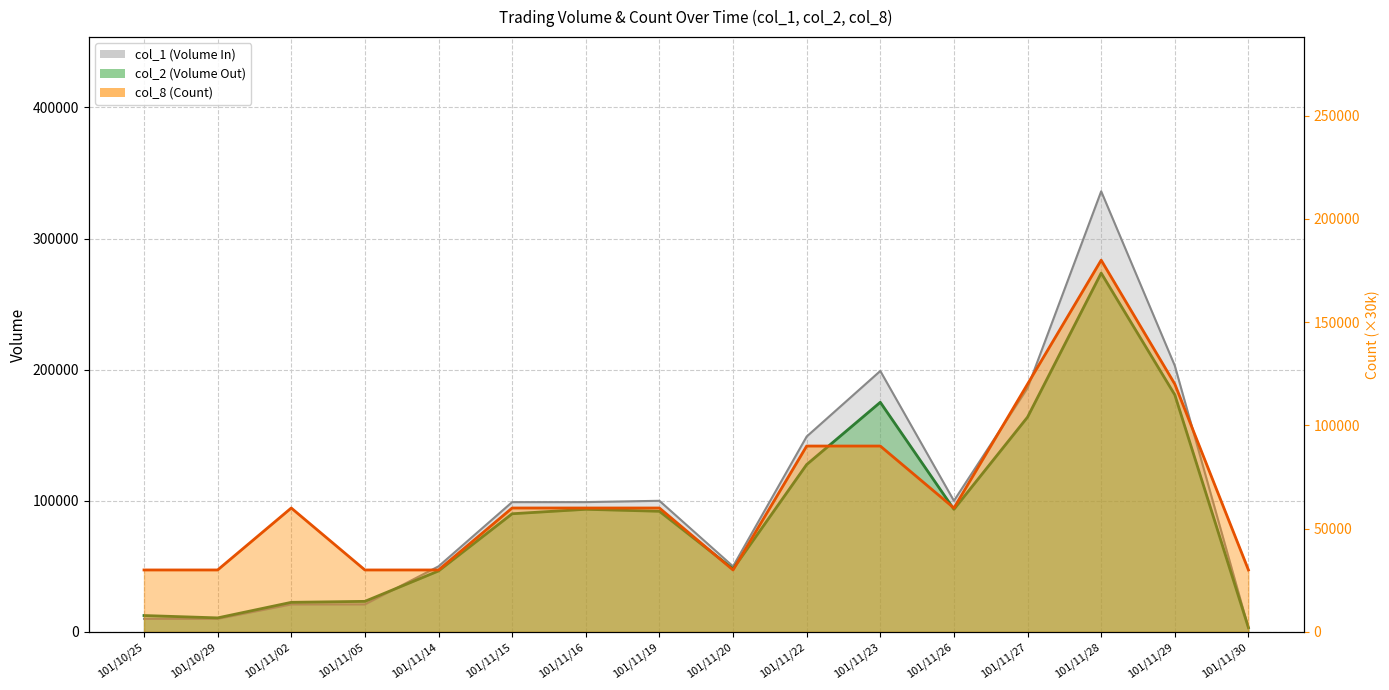

True or false: col_2 (Volume Out) has more than 0 interior local peaks.

True